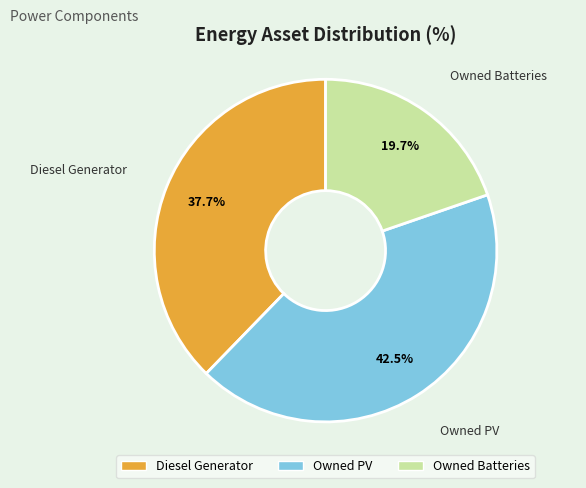

What is the smallest slice in the pie chart?

Owned Batteries